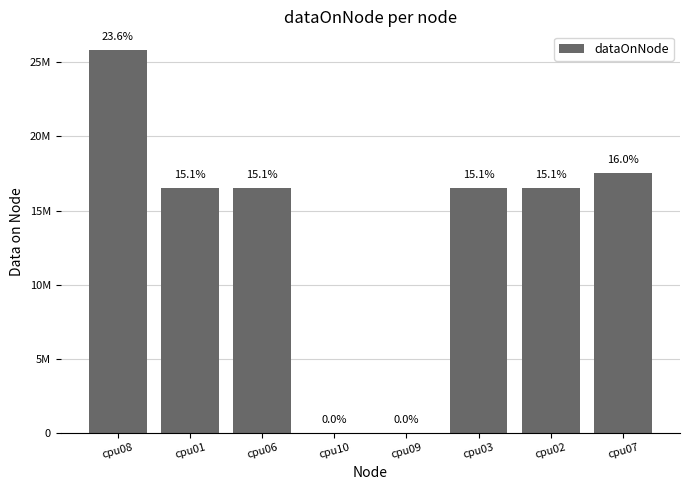

Are the bars horizontal?

No